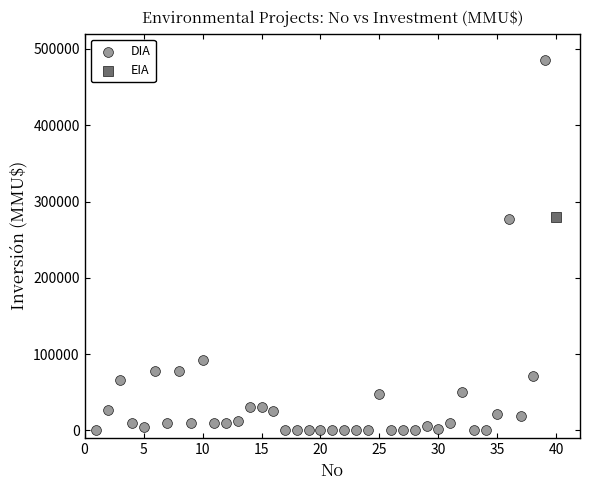

What are all the series names shown in the legend?

DIA, EIA